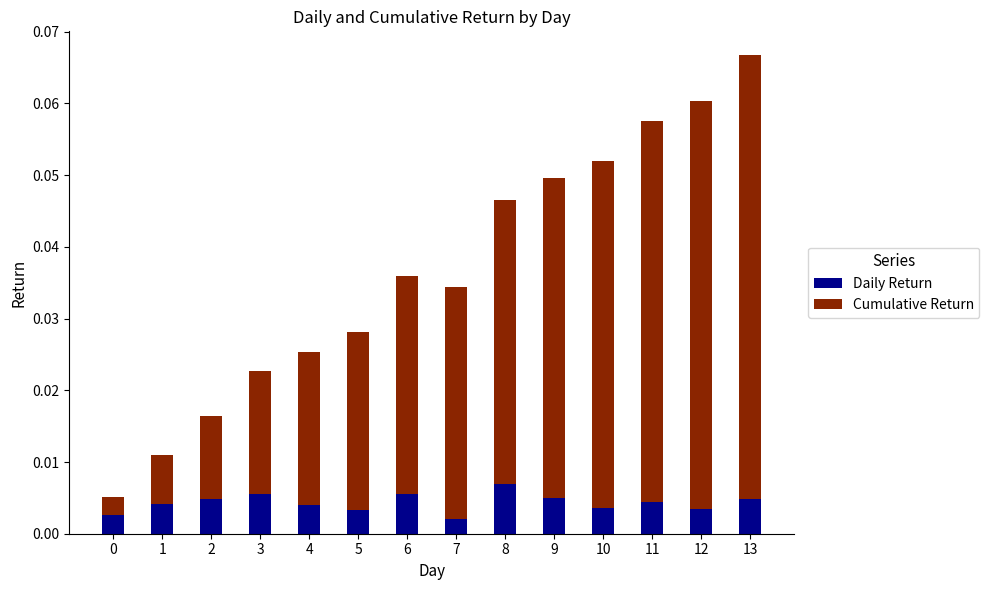

At which label does Daily Return reach its peak?

8